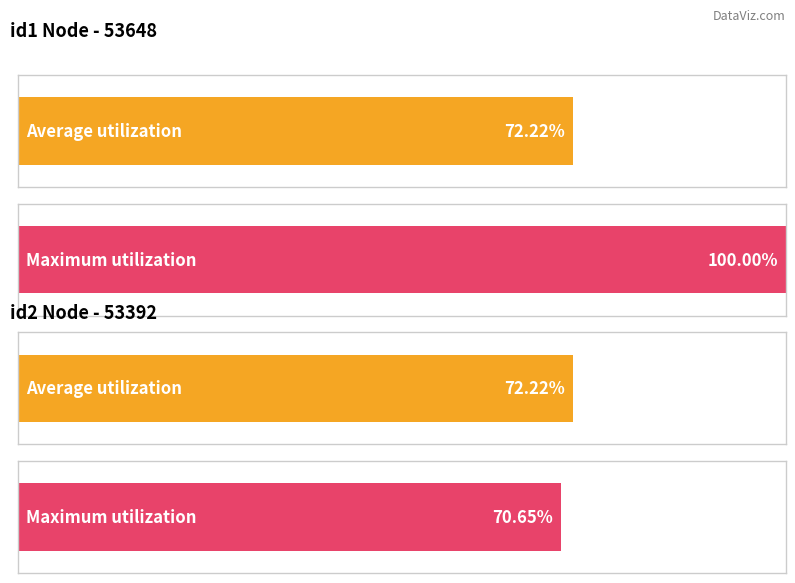

The value of id2_count at 251992 is 54850. True or false?

False